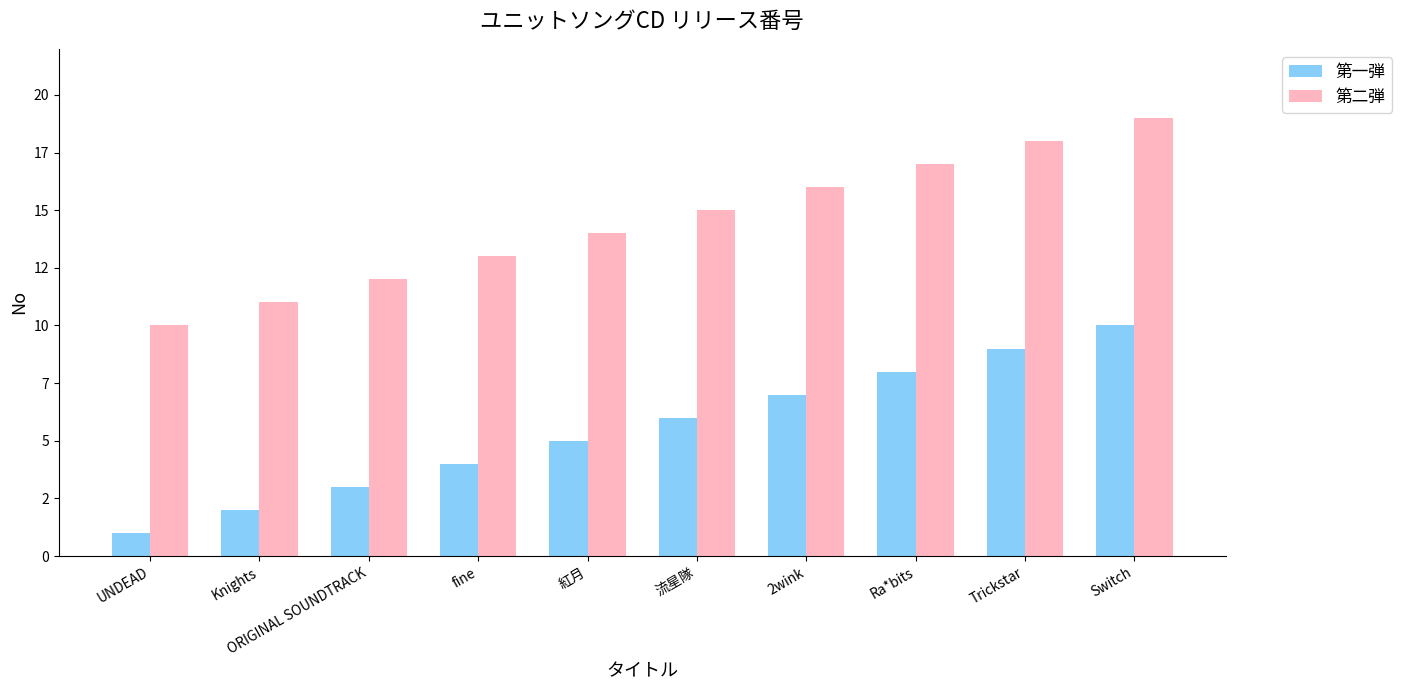

Reading right to left, list all the values displayed in this chart.

第一弾: 10	9	8	7	6	5	4	3	2	1
第二弾: 19	18	17	16	15	14	13	12	11	10